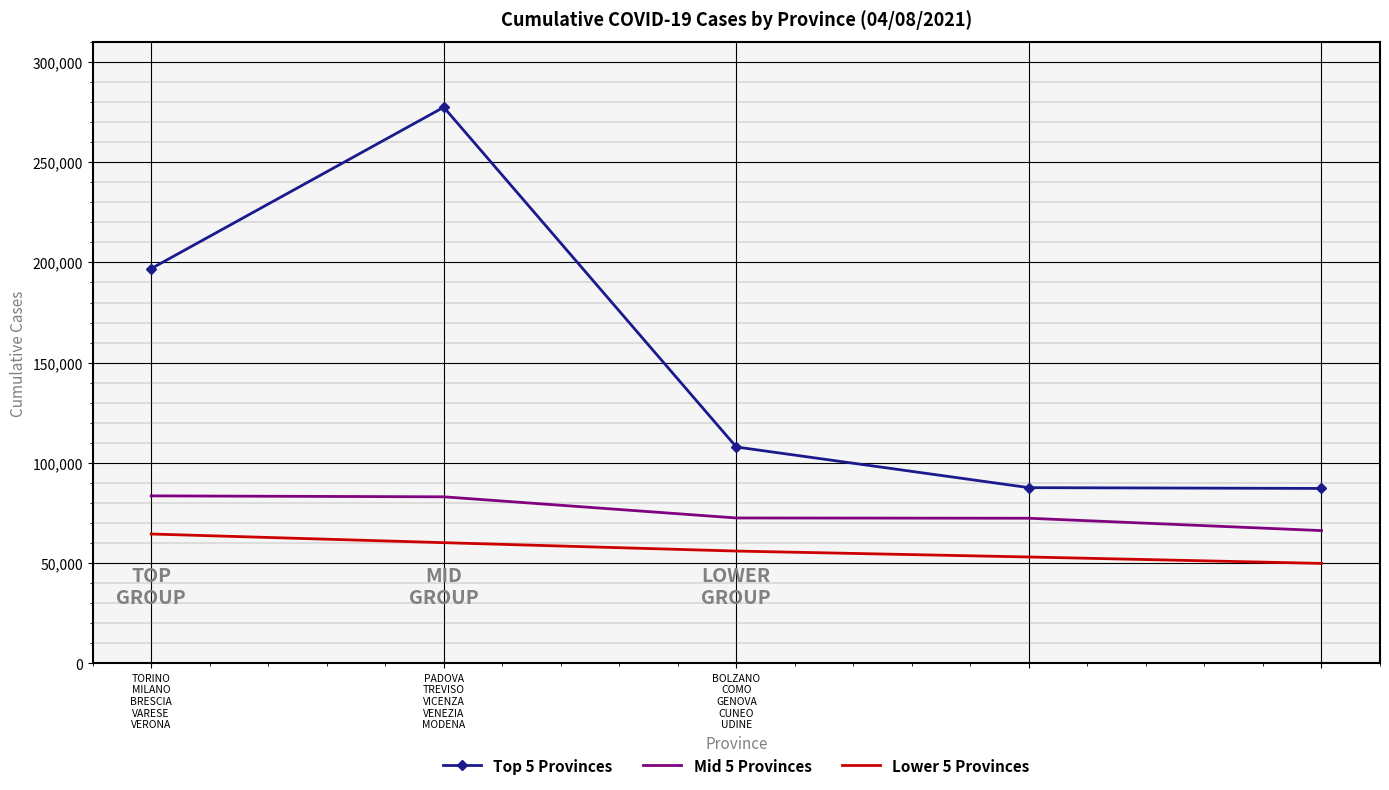

Which series has the largest range (max minus min)?

Top 5 Provinces